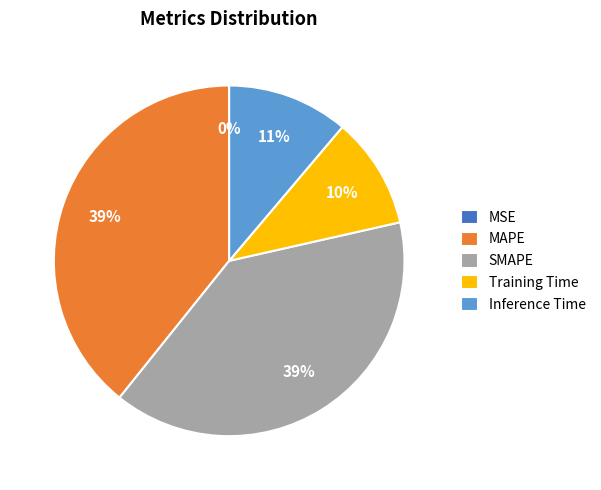

To the nearest percent, what is the average slice percentage?

20%